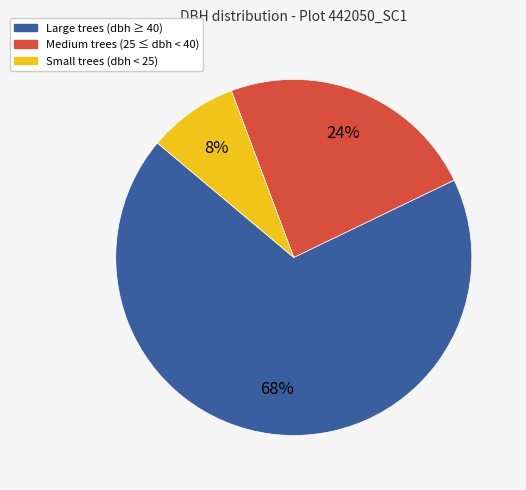

Is there any slice that represents more than half of the pie?

Yes